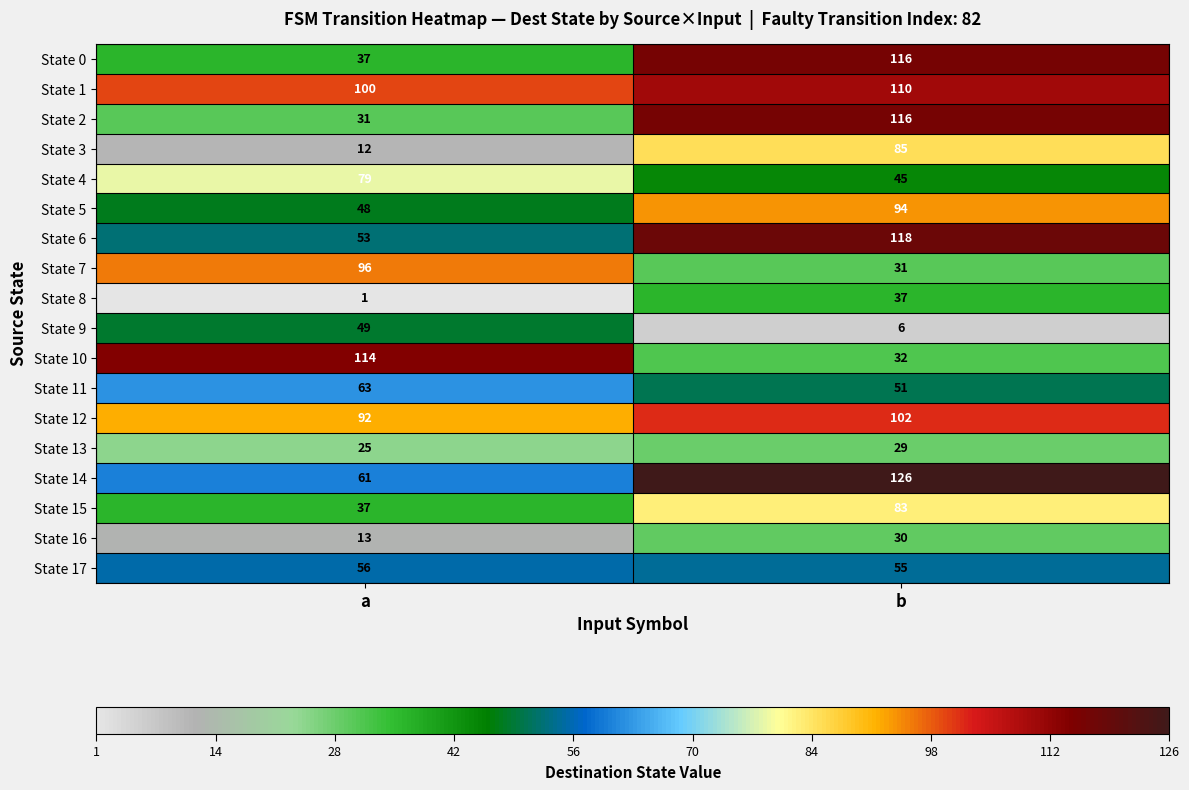

Which series changed the most between a and b?

State 2